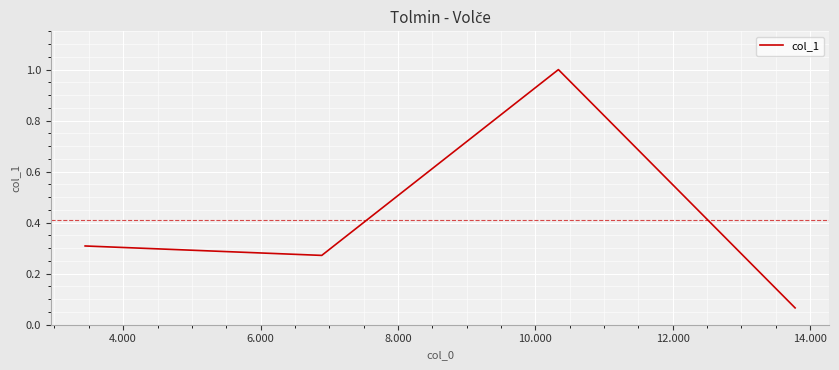

How many interior local valleys (lower than both neighbors) does the data have?

1